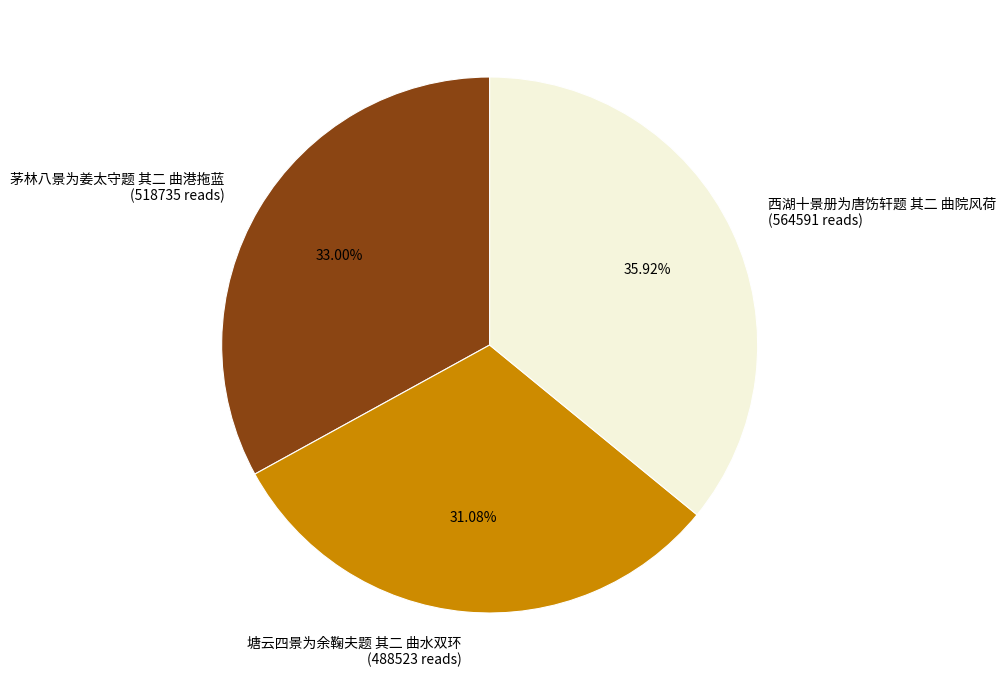

How much of the chart is everything except 塘云四景为余鞠夫题 其二 曲水双环?

68.9%